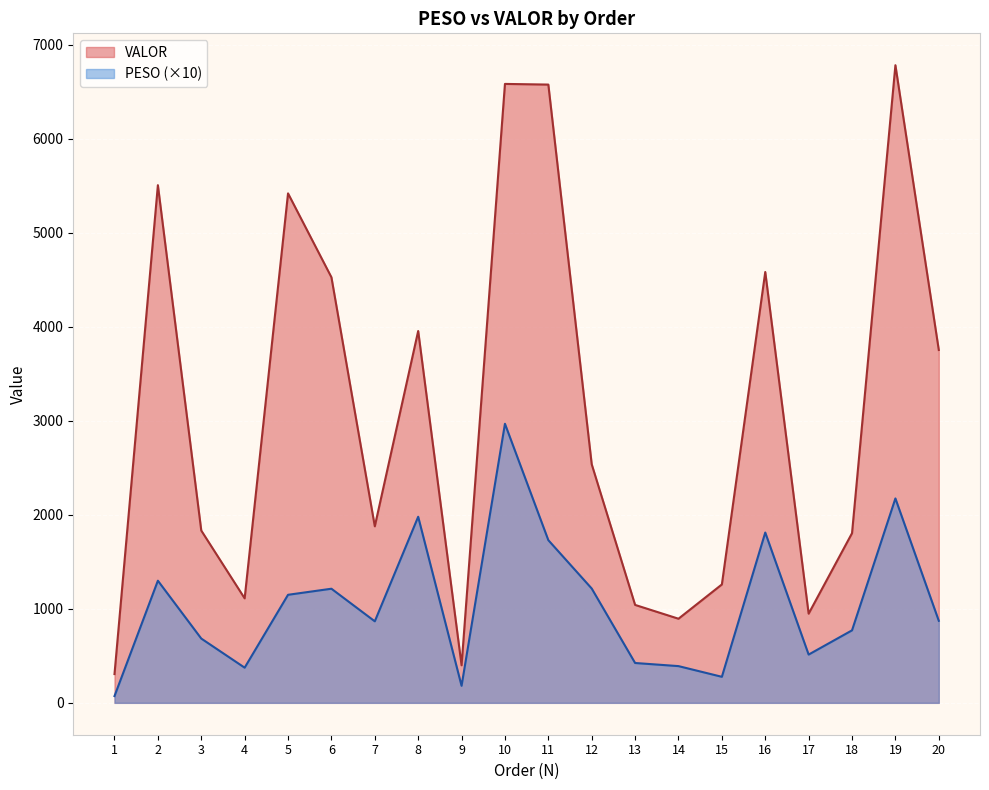

Reading right to left, transcribe all the data shown in this chart.

PESO: 873.0	2174.8	771.4	513.5	1812.0	277.0	390.8	424.0	1216.2	1730.7	2969.2	181.2	1980.0	867.4	1214.2	1149.6	374.2	684.0	1299.6	72.0
VALOR: 3754.4	6784.2	1805.1	948.8	4584.1	1259.7	895.0	1041.9	2538.1	6578.2	6585.3	399.6	3956.4	1878.1	4528.2	5420.7	1111.8	1833.2	5507.9	306.0